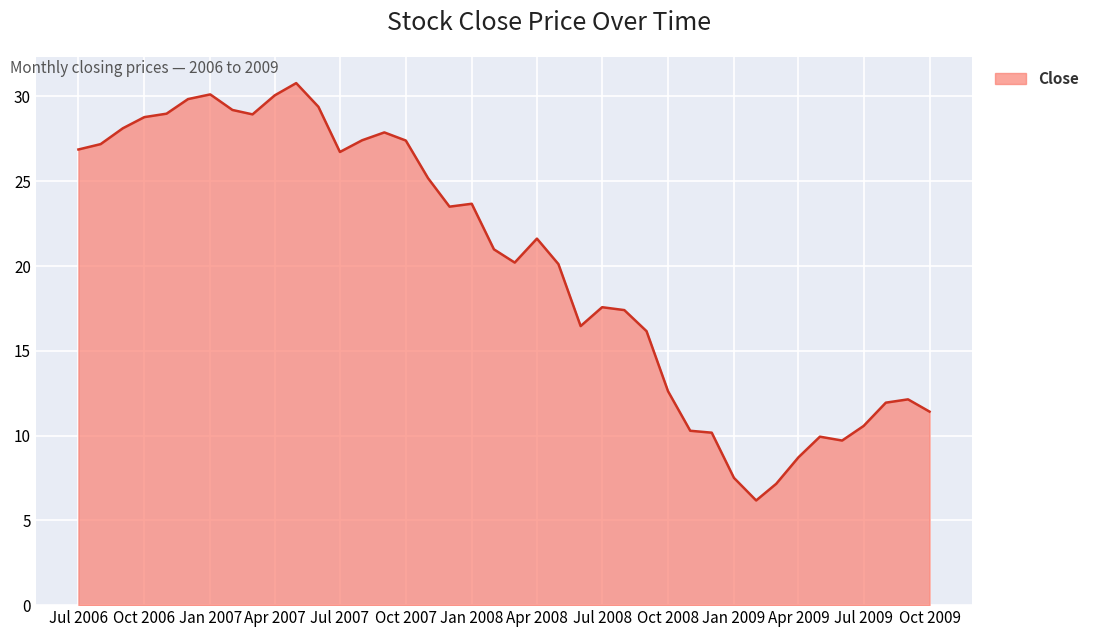

How many lines are shown in the chart?

1